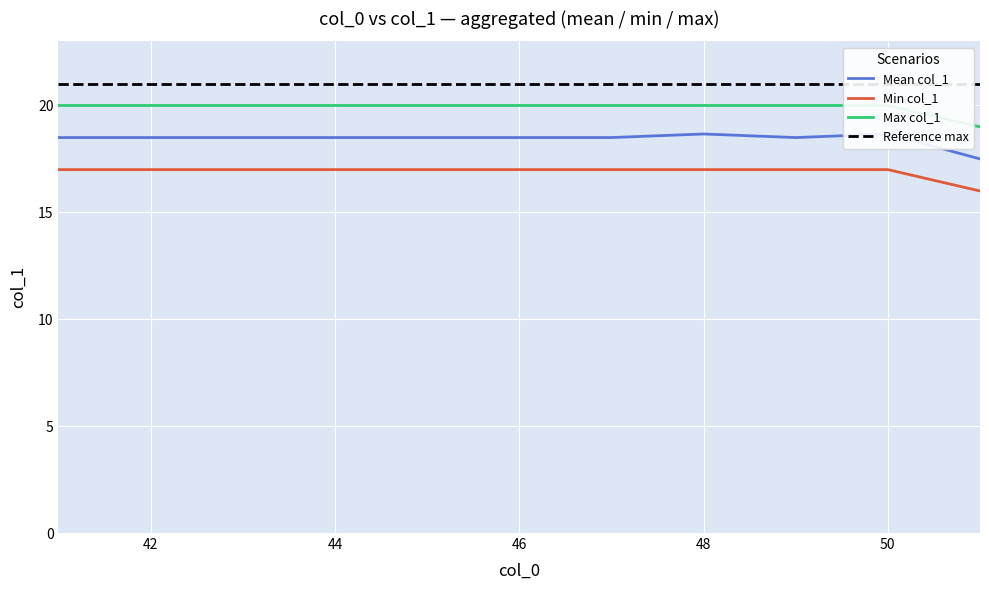

The Min col_1 series shows 17 at 42. True or false?

True